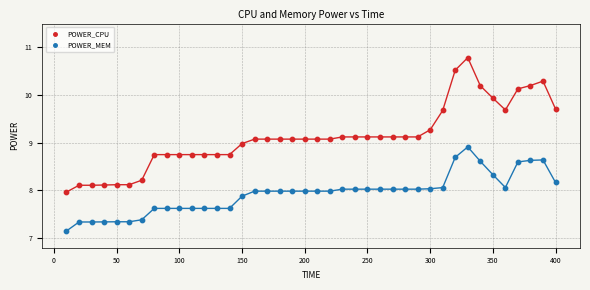

Which series contains the highest Y value?

POWER_CPU